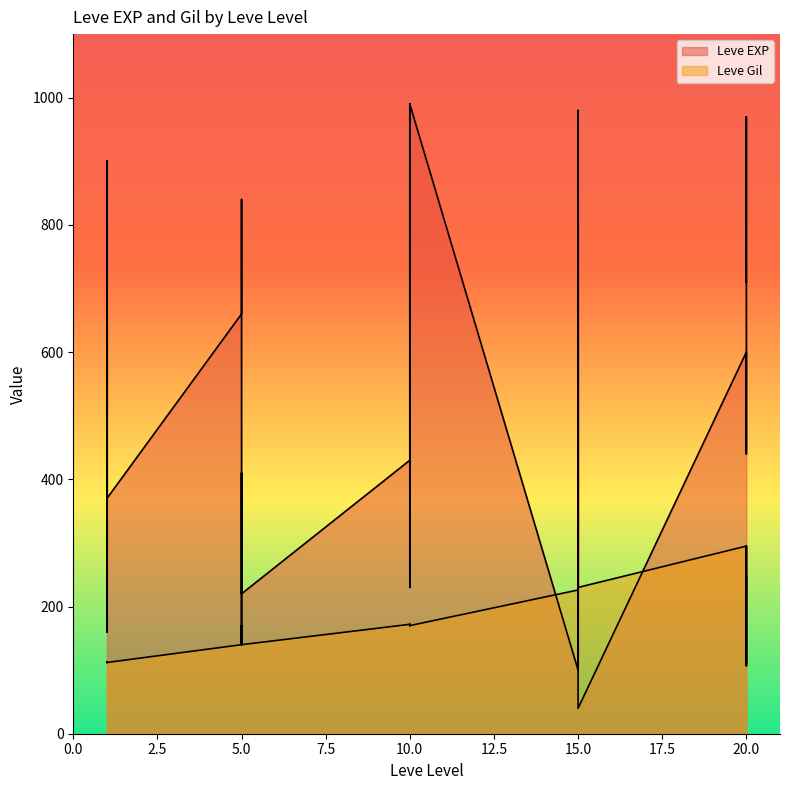

Is it true that Leve Gil equals 74 at 15?

False